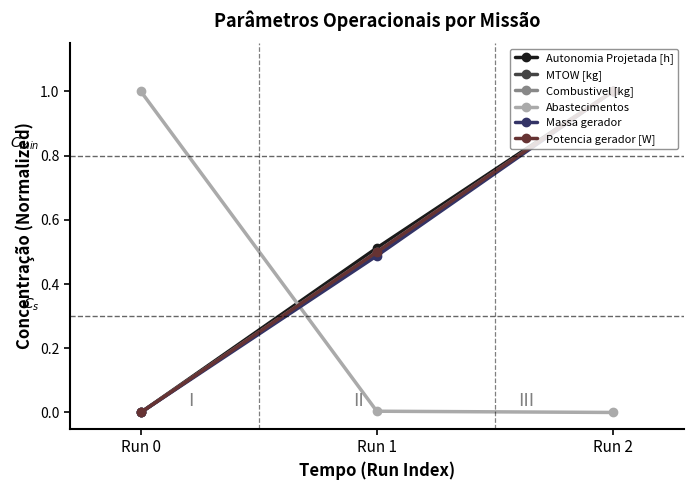

What is the maximum value shown in the chart?

1.0